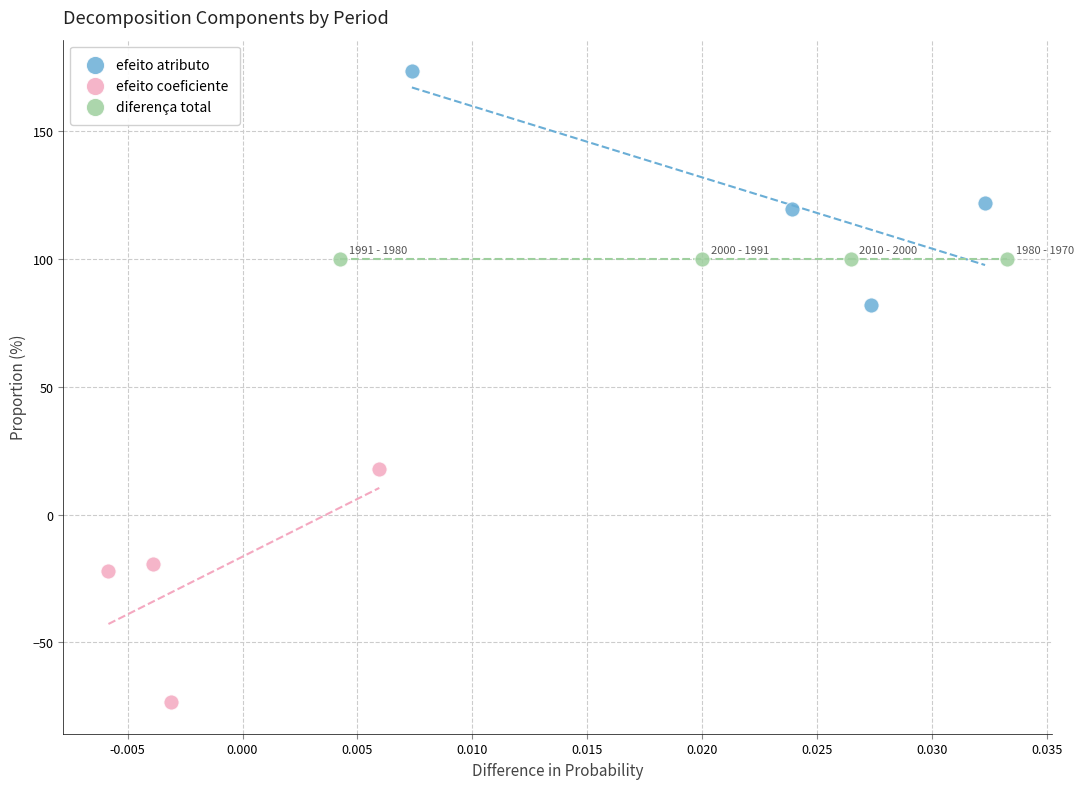

Which series contains the lowest Y value?

efeito coeficiente